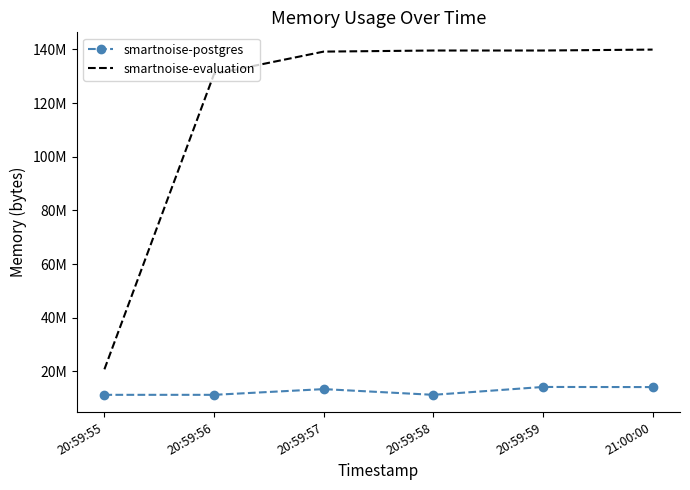

What position from the left is 20:59:58?

4